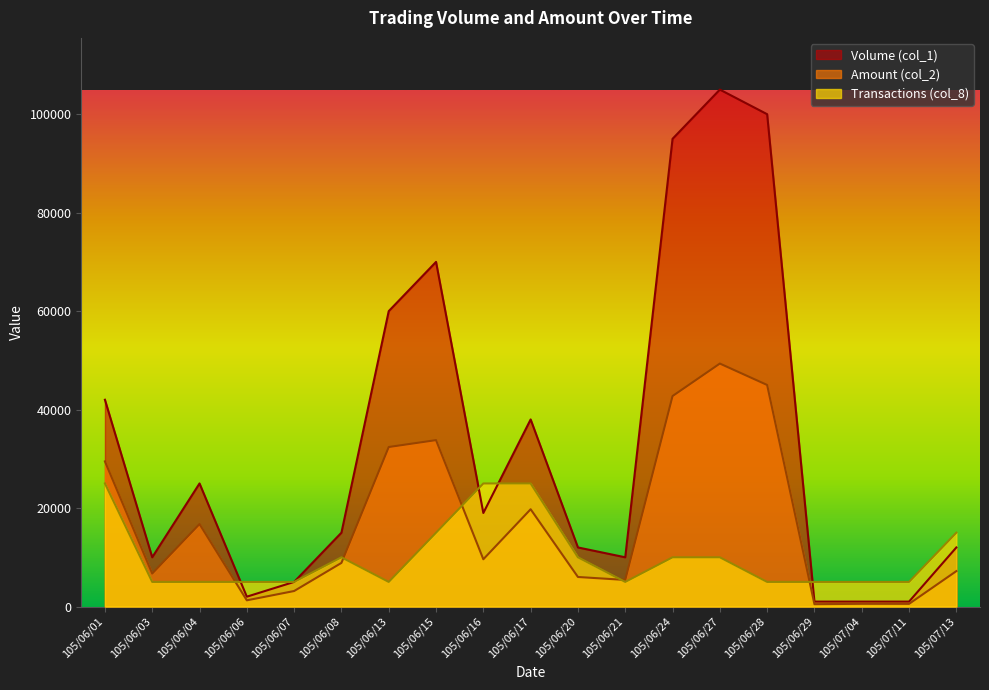

What is the lowest value of the Amount (col_2) series?

480